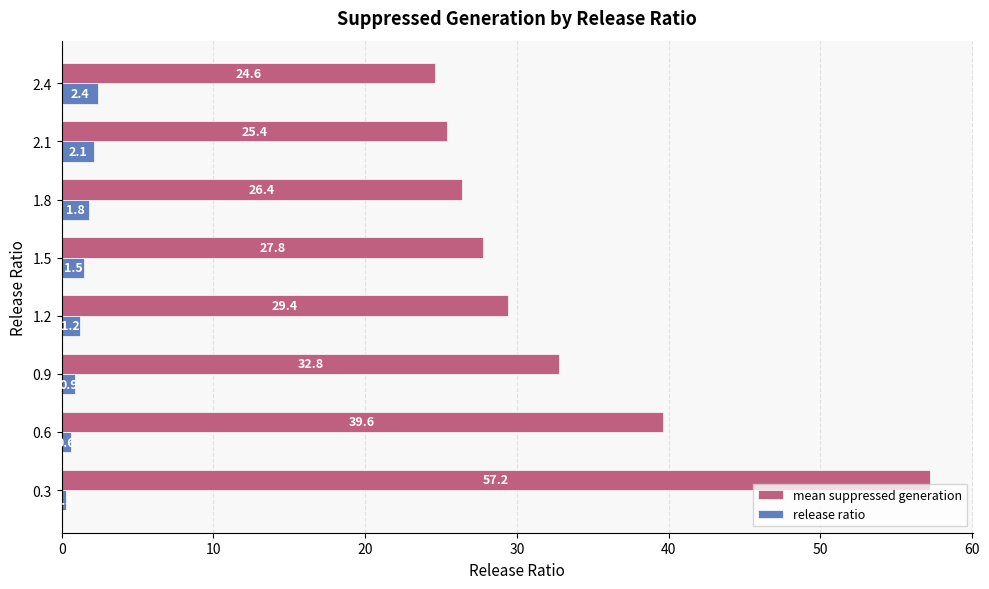

Is the value of release ratio at 1.2 greater than the value of mean suppressed generation at 0.9?

No